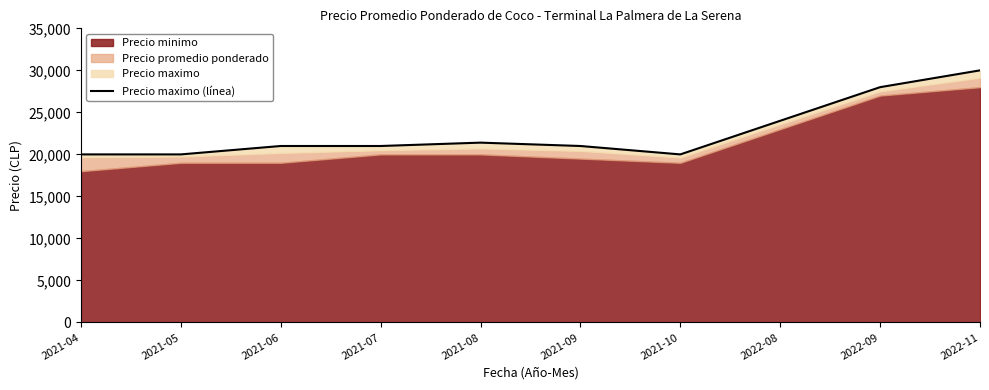

Between 2022-09 and 2022-08, which is larger?

2022-09